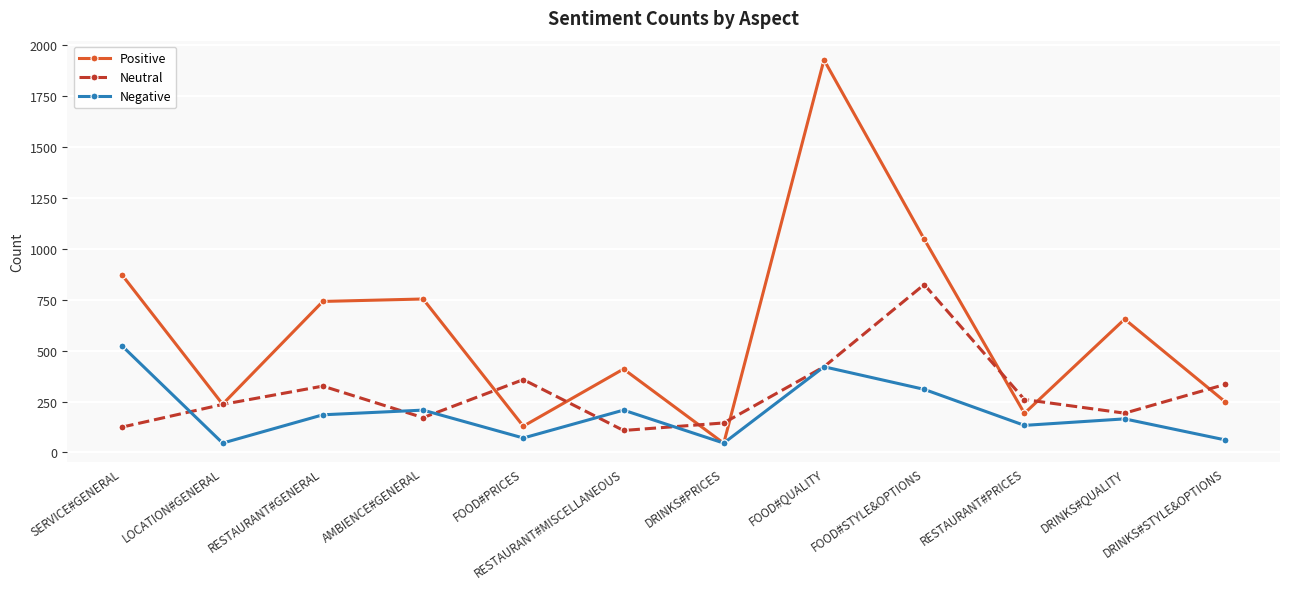

Which series has the largest total across all categories?

Positive